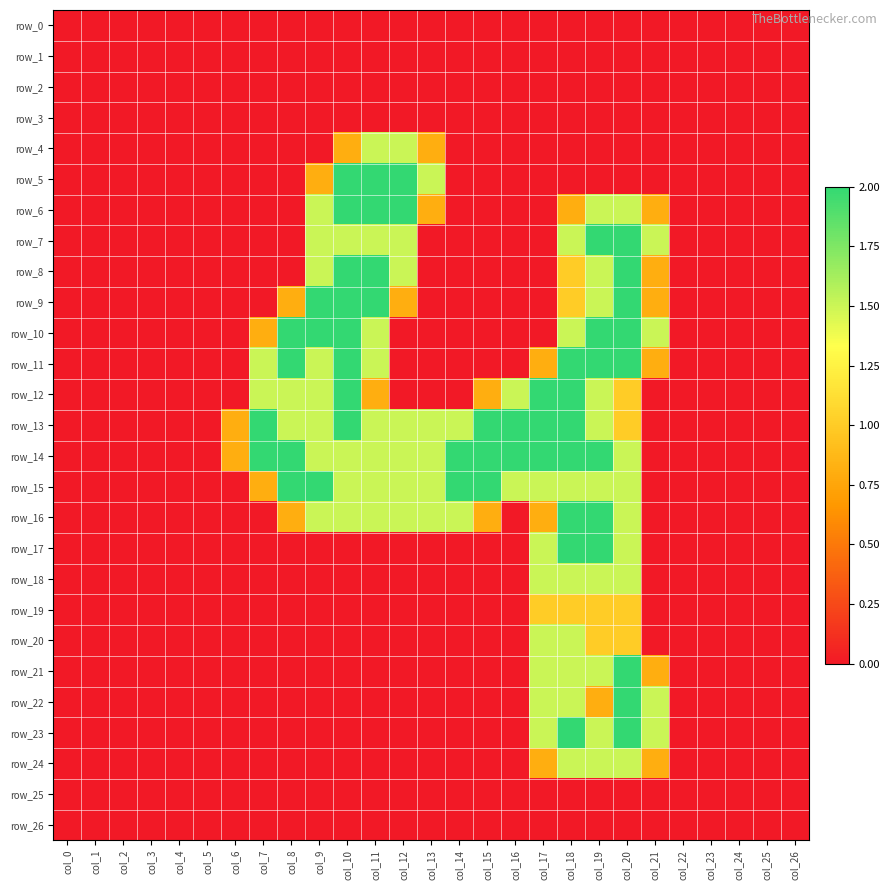

Reading right to left, extract all data points from this chart.

row_0: col_26=0.0	col_25=0.0	col_24=0.0	col_23=0.0	col_22=0.0	col_21=0.0	col_20=0.0	col_19=0.0	col_18=0.0	col_17=0.0	col_16=0.0	col_15=0.0	col_14=0.0	col_13=0.0	col_12=0.0	col_11=0.0	col_10=0.0	col_9=0.0	col_8=0.0	col_7=0.0	col_6=0.0	col_5=0.0	col_4=0.0	col_3=0.0	col_2=0.0	col_1=0.0	col_0=0.0
row_1: col_26=0.0	col_25=0.0	col_24=0.0	col_23=0.0	col_22=0.0	col_21=0.0	col_20=0.0	col_19=0.0	col_18=0.0	col_17=0.0	col_16=0.0	col_15=0.0	col_14=0.0	col_13=0.0	col_12=0.0	col_11=0.0	col_10=0.0	col_9=0.0	col_8=0.0	col_7=0.0	col_6=0.0	col_5=0.0	col_4=0.0	col_3=0.0	col_2=0.0	col_1=0.0	col_0=0.0
row_2: col_26=0.0	col_25=0.0	col_24=0.0	col_23=0.0	col_22=0.0	col_21=0.0	col_20=0.0	col_19=0.0	col_18=0.0	col_17=0.0	col_16=0.0	col_15=0.0	col_14=0.0	col_13=0.0	col_12=0.0	col_11=0.0	col_10=0.0	col_9=0.0	col_8=0.0	col_7=0.0	col_6=0.0	col_5=0.0	col_4=0.0	col_3=0.0	col_2=0.0	col_1=0.0	col_0=0.0
row_3: col_26=0.0	col_25=0.0	col_24=0.0	col_23=0.0	col_22=0.0	col_21=0.0	col_20=0.0	col_19=0.0	col_18=0.0	col_17=0.0	col_16=0.0	col_15=0.0	col_14=0.0	col_13=0.0	col_12=0.0	col_11=0.0	col_10=0.0	col_9=0.0	col_8=0.0	col_7=0.0	col_6=0.0	col_5=0.0	col_4=0.0	col_3=0.0	col_2=0.0	col_1=0.0	col_0=0.0
row_4: col_26=0.0	col_25=0.0	col_24=0.0	col_23=0.0	col_22=0.0	col_21=0.0	col_20=0.0	col_19=0.0	col_18=0.0	col_17=0.0	col_16=0.0	col_15=0.0	col_14=0.0	col_13=0.8	col_12=1.5	col_11=1.5	col_10=0.8	col_9=0.0	col_8=0.0	col_7=0.0	col_6=0.0	col_5=0.0	col_4=0.0	col_3=0.0	col_2=0.0	col_1=0.0	col_0=0.0
row_5: col_26=0.0	col_25=0.0	col_24=0.0	col_23=0.0	col_22=0.0	col_21=0.0	col_20=0.0	col_19=0.0	col_18=0.0	col_17=0.0	col_16=0.0	col_15=0.0	col_14=0.0	col_13=1.5	col_12=2.0	col_11=2.0	col_10=2.0	col_9=0.8	col_8=0.0	col_7=0.0	col_6=0.0	col_5=0.0	col_4=0.0	col_3=0.0	col_2=0.0	col_1=0.0	col_0=0.0
row_6: col_26=0.0	col_25=0.0	col_24=0.0	col_23=0.0	col_22=0.0	col_21=0.8	col_20=1.5	col_19=1.5	col_18=0.8	col_17=0.0	col_16=0.0	col_15=0.0	col_14=0.0	col_13=0.8	col_12=2.0	col_11=2.0	col_10=2.0	col_9=1.5	col_8=0.0	col_7=0.0	col_6=0.0	col_5=0.0	col_4=0.0	col_3=0.0	col_2=0.0	col_1=0.0	col_0=0.0
row_7: col_26=0.0	col_25=0.0	col_24=0.0	col_23=0.0	col_22=0.0	col_21=1.5	col_20=2.0	col_19=2.0	col_18=1.5	col_17=0.0	col_16=0.0	col_15=0.0	col_14=0.0	col_13=0.0	col_12=1.5	col_11=1.5	col_10=1.5	col_9=1.5	col_8=0.0	col_7=0.0	col_6=0.0	col_5=0.0	col_4=0.0	col_3=0.0	col_2=0.0	col_1=0.0	col_0=0.0
row_8: col_26=0.0	col_25=0.0	col_24=0.0	col_23=0.0	col_22=0.0	col_21=0.8	col_20=2.0	col_19=1.5	col_18=1.0	col_17=0.0	col_16=0.0	col_15=0.0	col_14=0.0	col_13=0.0	col_12=1.5	col_11=2.0	col_10=2.0	col_9=1.5	col_8=0.0	col_7=0.0	col_6=0.0	col_5=0.0	col_4=0.0	col_3=0.0	col_2=0.0	col_1=0.0	col_0=0.0
row_9: col_26=0.0	col_25=0.0	col_24=0.0	col_23=0.0	col_22=0.0	col_21=0.8	col_20=2.0	col_19=1.5	col_18=1.0	col_17=0.0	col_16=0.0	col_15=0.0	col_14=0.0	col_13=0.0	col_12=0.8	col_11=2.0	col_10=2.0	col_9=2.0	col_8=0.8	col_7=0.0	col_6=0.0	col_5=0.0	col_4=0.0	col_3=0.0	col_2=0.0	col_1=0.0	col_0=0.0
row_10: col_26=0.0	col_25=0.0	col_24=0.0	col_23=0.0	col_22=0.0	col_21=1.5	col_20=2.0	col_19=2.0	col_18=1.5	col_17=0.0	col_16=0.0	col_15=0.0	col_14=0.0	col_13=0.0	col_12=0.0	col_11=1.5	col_10=2.0	col_9=2.0	col_8=2.0	col_7=0.8	col_6=0.0	col_5=0.0	col_4=0.0	col_3=0.0	col_2=0.0	col_1=0.0	col_0=0.0
row_11: col_26=0.0	col_25=0.0	col_24=0.0	col_23=0.0	col_22=0.0	col_21=0.8	col_20=2.0	col_19=2.0	col_18=2.0	col_17=0.8	col_16=0.0	col_15=0.0	col_14=0.0	col_13=0.0	col_12=0.0	col_11=1.5	col_10=2.0	col_9=1.5	col_8=2.0	col_7=1.5	col_6=0.0	col_5=0.0	col_4=0.0	col_3=0.0	col_2=0.0	col_1=0.0	col_0=0.0
row_12: col_26=0.0	col_25=0.0	col_24=0.0	col_23=0.0	col_22=0.0	col_21=0.0	col_20=1.0	col_19=1.5	col_18=2.0	col_17=2.0	col_16=1.5	col_15=0.8	col_14=0.0	col_13=0.0	col_12=0.0	col_11=0.8	col_10=2.0	col_9=1.5	col_8=1.5	col_7=1.5	col_6=0.0	col_5=0.0	col_4=0.0	col_3=0.0	col_2=0.0	col_1=0.0	col_0=0.0
row_13: col_26=0.0	col_25=0.0	col_24=0.0	col_23=0.0	col_22=0.0	col_21=0.0	col_20=1.0	col_19=1.5	col_18=2.0	col_17=2.0	col_16=2.0	col_15=2.0	col_14=1.5	col_13=1.5	col_12=1.5	col_11=1.5	col_10=2.0	col_9=1.5	col_8=1.5	col_7=2.0	col_6=0.8	col_5=0.0	col_4=0.0	col_3=0.0	col_2=0.0	col_1=0.0	col_0=0.0
row_14: col_26=0.0	col_25=0.0	col_24=0.0	col_23=0.0	col_22=0.0	col_21=0.0	col_20=1.5	col_19=2.0	col_18=2.0	col_17=2.0	col_16=2.0	col_15=2.0	col_14=2.0	col_13=1.5	col_12=1.5	col_11=1.5	col_10=1.5	col_9=1.5	col_8=2.0	col_7=2.0	col_6=0.8	col_5=0.0	col_4=0.0	col_3=0.0	col_2=0.0	col_1=0.0	col_0=0.0
row_15: col_26=0.0	col_25=0.0	col_24=0.0	col_23=0.0	col_22=0.0	col_21=0.0	col_20=1.5	col_19=1.5	col_18=1.5	col_17=1.5	col_16=1.5	col_15=2.0	col_14=2.0	col_13=1.5	col_12=1.5	col_11=1.5	col_10=1.5	col_9=2.0	col_8=2.0	col_7=0.8	col_6=0.0	col_5=0.0	col_4=0.0	col_3=0.0	col_2=0.0	col_1=0.0	col_0=0.0
row_16: col_26=0.0	col_25=0.0	col_24=0.0	col_23=0.0	col_22=0.0	col_21=0.0	col_20=1.5	col_19=2.0	col_18=2.0	col_17=0.8	col_16=0.0	col_15=0.8	col_14=1.5	col_13=1.5	col_12=1.5	col_11=1.5	col_10=1.5	col_9=1.5	col_8=0.8	col_7=0.0	col_6=0.0	col_5=0.0	col_4=0.0	col_3=0.0	col_2=0.0	col_1=0.0	col_0=0.0
row_17: col_26=0.0	col_25=0.0	col_24=0.0	col_23=0.0	col_22=0.0	col_21=0.0	col_20=1.5	col_19=2.0	col_18=2.0	col_17=1.5	col_16=0.0	col_15=0.0	col_14=0.0	col_13=0.0	col_12=0.0	col_11=0.0	col_10=0.0	col_9=0.0	col_8=0.0	col_7=0.0	col_6=0.0	col_5=0.0	col_4=0.0	col_3=0.0	col_2=0.0	col_1=0.0	col_0=0.0
row_18: col_26=0.0	col_25=0.0	col_24=0.0	col_23=0.0	col_22=0.0	col_21=0.0	col_20=1.5	col_19=1.5	col_18=1.5	col_17=1.5	col_16=0.0	col_15=0.0	col_14=0.0	col_13=0.0	col_12=0.0	col_11=0.0	col_10=0.0	col_9=0.0	col_8=0.0	col_7=0.0	col_6=0.0	col_5=0.0	col_4=0.0	col_3=0.0	col_2=0.0	col_1=0.0	col_0=0.0
row_19: col_26=0.0	col_25=0.0	col_24=0.0	col_23=0.0	col_22=0.0	col_21=0.0	col_20=1.0	col_19=1.0	col_18=1.0	col_17=1.0	col_16=0.0	col_15=0.0	col_14=0.0	col_13=0.0	col_12=0.0	col_11=0.0	col_10=0.0	col_9=0.0	col_8=0.0	col_7=0.0	col_6=0.0	col_5=0.0	col_4=0.0	col_3=0.0	col_2=0.0	col_1=0.0	col_0=0.0
row_20: col_26=0.0	col_25=0.0	col_24=0.0	col_23=0.0	col_22=0.0	col_21=0.0	col_20=1.0	col_19=1.0	col_18=1.5	col_17=1.5	col_16=0.0	col_15=0.0	col_14=0.0	col_13=0.0	col_12=0.0	col_11=0.0	col_10=0.0	col_9=0.0	col_8=0.0	col_7=0.0	col_6=0.0	col_5=0.0	col_4=0.0	col_3=0.0	col_2=0.0	col_1=0.0	col_0=0.0
row_21: col_26=0.0	col_25=0.0	col_24=0.0	col_23=0.0	col_22=0.0	col_21=0.8	col_20=2.0	col_19=1.5	col_18=1.5	col_17=1.5	col_16=0.0	col_15=0.0	col_14=0.0	col_13=0.0	col_12=0.0	col_11=0.0	col_10=0.0	col_9=0.0	col_8=0.0	col_7=0.0	col_6=0.0	col_5=0.0	col_4=0.0	col_3=0.0	col_2=0.0	col_1=0.0	col_0=0.0
row_22: col_26=0.0	col_25=0.0	col_24=0.0	col_23=0.0	col_22=0.0	col_21=1.5	col_20=2.0	col_19=0.8	col_18=1.5	col_17=1.5	col_16=0.0	col_15=0.0	col_14=0.0	col_13=0.0	col_12=0.0	col_11=0.0	col_10=0.0	col_9=0.0	col_8=0.0	col_7=0.0	col_6=0.0	col_5=0.0	col_4=0.0	col_3=0.0	col_2=0.0	col_1=0.0	col_0=0.0
row_23: col_26=0.0	col_25=0.0	col_24=0.0	col_23=0.0	col_22=0.0	col_21=1.5	col_20=2.0	col_19=1.5	col_18=2.0	col_17=1.5	col_16=0.0	col_15=0.0	col_14=0.0	col_13=0.0	col_12=0.0	col_11=0.0	col_10=0.0	col_9=0.0	col_8=0.0	col_7=0.0	col_6=0.0	col_5=0.0	col_4=0.0	col_3=0.0	col_2=0.0	col_1=0.0	col_0=0.0
row_24: col_26=0.0	col_25=0.0	col_24=0.0	col_23=0.0	col_22=0.0	col_21=0.8	col_20=1.5	col_19=1.5	col_18=1.5	col_17=0.8	col_16=0.0	col_15=0.0	col_14=0.0	col_13=0.0	col_12=0.0	col_11=0.0	col_10=0.0	col_9=0.0	col_8=0.0	col_7=0.0	col_6=0.0	col_5=0.0	col_4=0.0	col_3=0.0	col_2=0.0	col_1=0.0	col_0=0.0
row_25: col_26=0.0	col_25=0.0	col_24=0.0	col_23=0.0	col_22=0.0	col_21=0.0	col_20=0.0	col_19=0.0	col_18=0.0	col_17=0.0	col_16=0.0	col_15=0.0	col_14=0.0	col_13=0.0	col_12=0.0	col_11=0.0	col_10=0.0	col_9=0.0	col_8=0.0	col_7=0.0	col_6=0.0	col_5=0.0	col_4=0.0	col_3=0.0	col_2=0.0	col_1=0.0	col_0=0.0
row_26: col_26=0.0	col_25=0.0	col_24=0.0	col_23=0.0	col_22=0.0	col_21=0.0	col_20=0.0	col_19=0.0	col_18=0.0	col_17=0.0	col_16=0.0	col_15=0.0	col_14=0.0	col_13=0.0	col_12=0.0	col_11=0.0	col_10=0.0	col_9=0.0	col_8=0.0	col_7=0.0	col_6=0.0	col_5=0.0	col_4=0.0	col_3=0.0	col_2=0.0	col_1=0.0	col_0=0.0